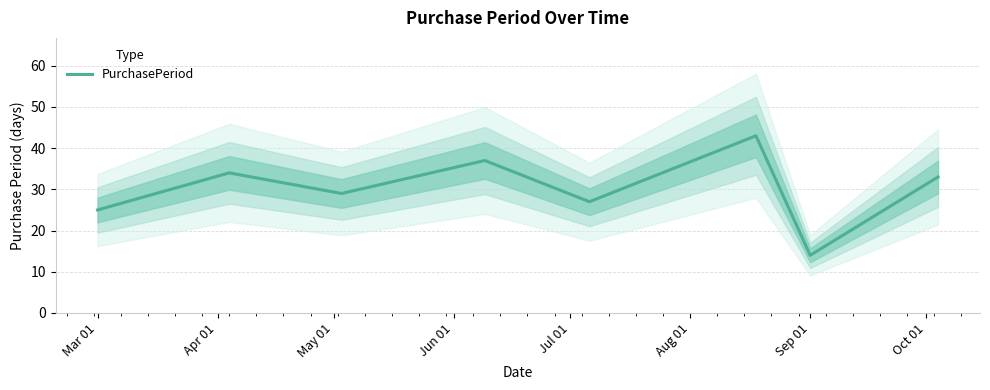

The value of PurchasePeriod at Sep 01 is 6. True or false?

False